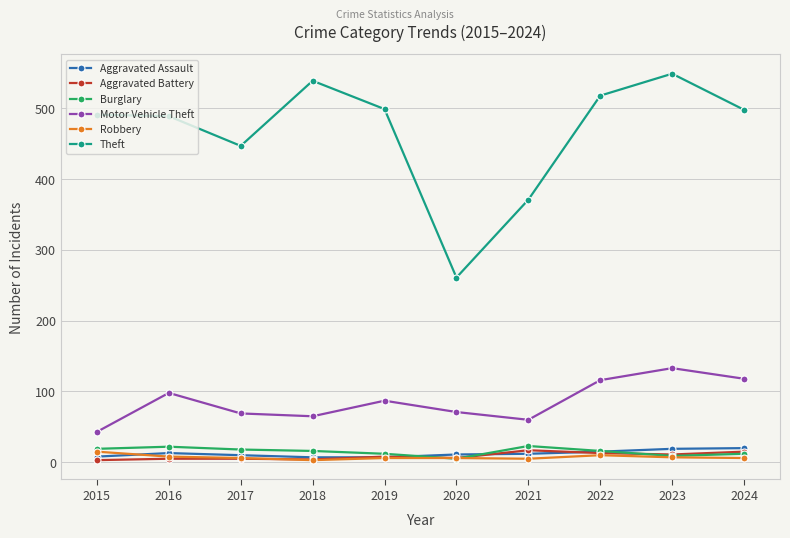

Which series has the largest range (max minus min)?

Theft